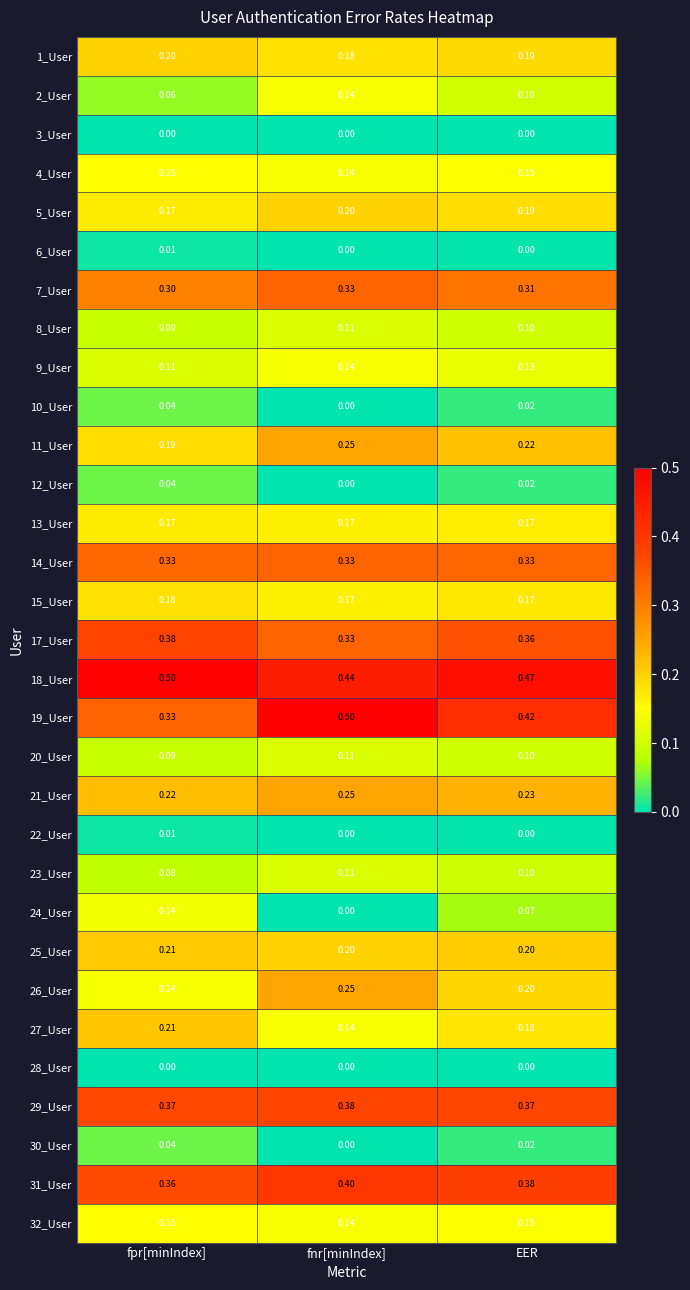

Which series has the largest total across all categories?

18_User